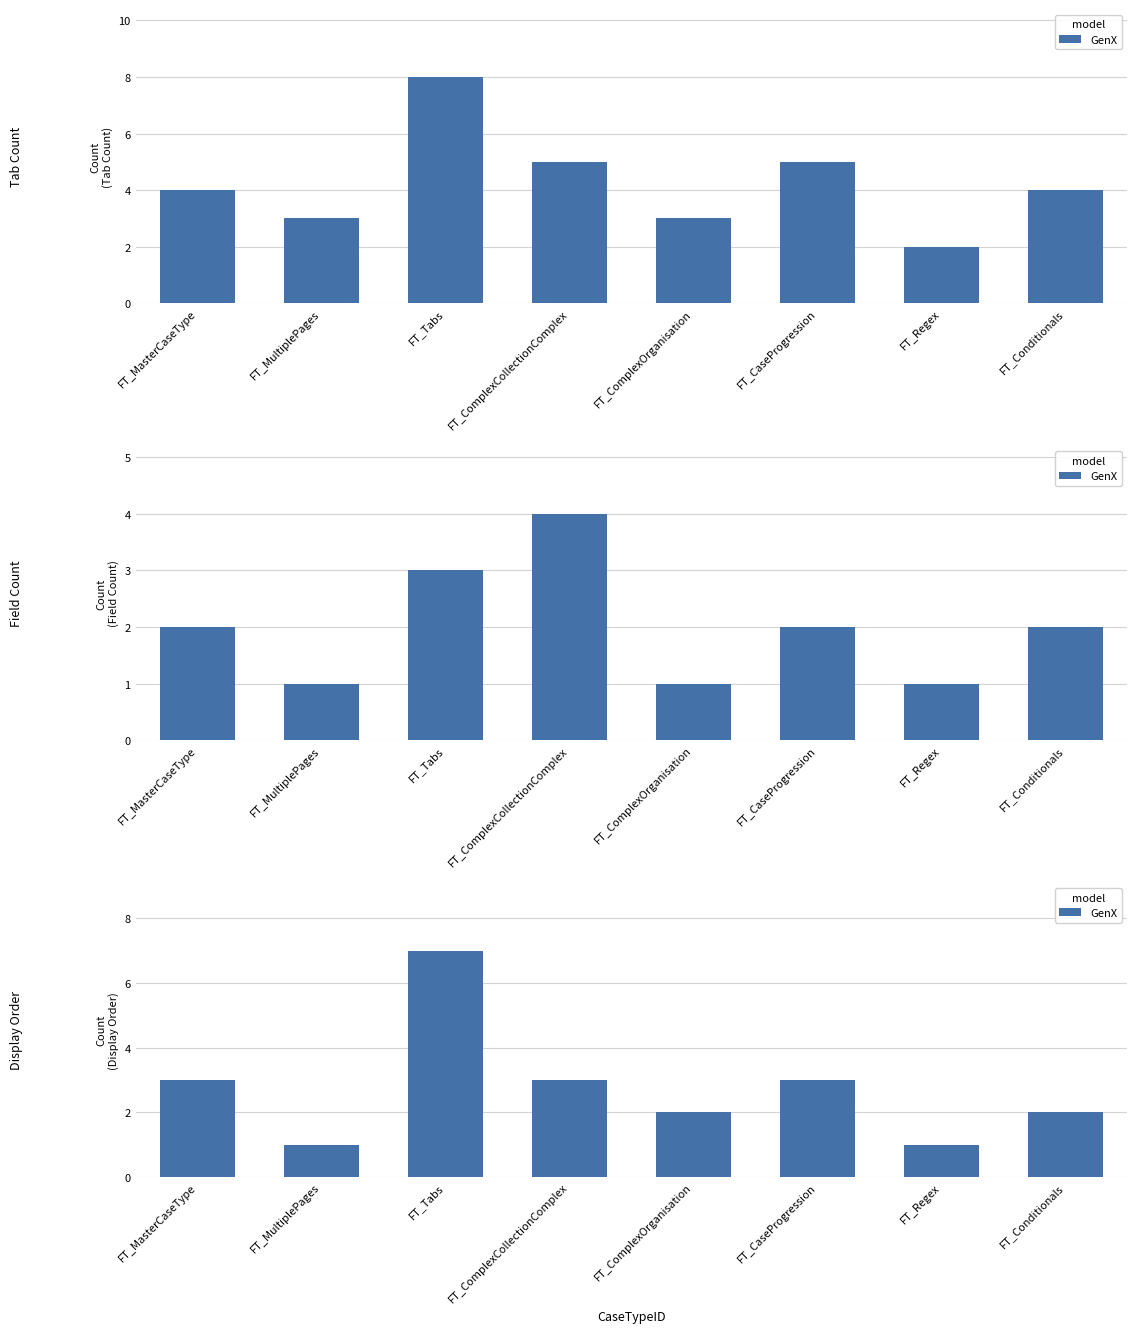

The chart shows a value of 3 at FT_ComplexCollectionComplex. True or false?

True